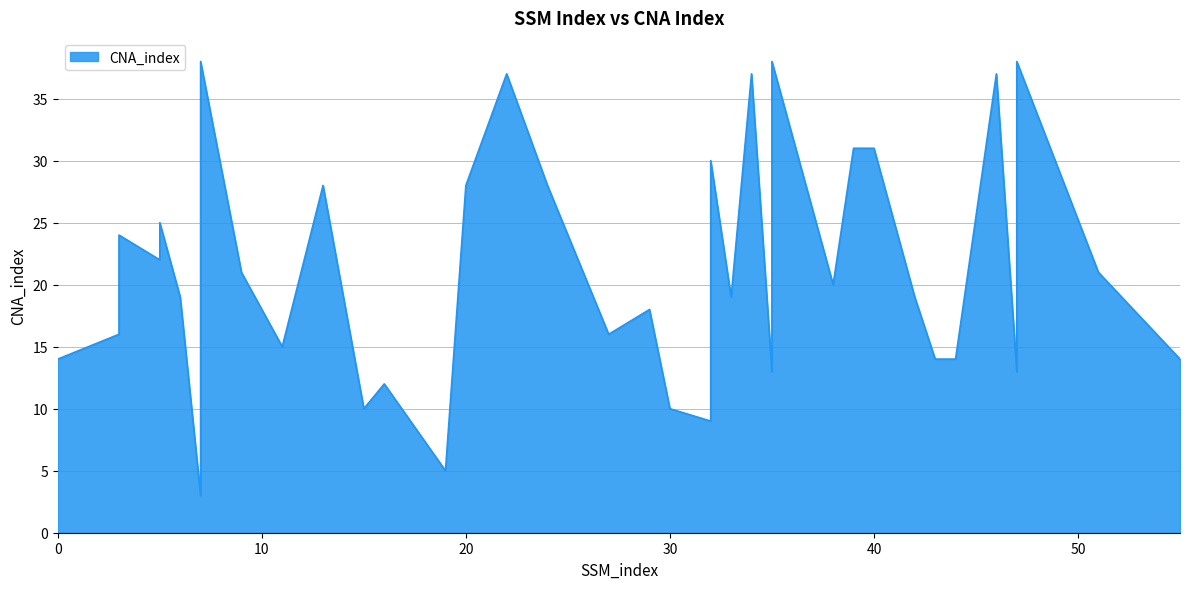

True or false: the data shows 14 at 55.

True